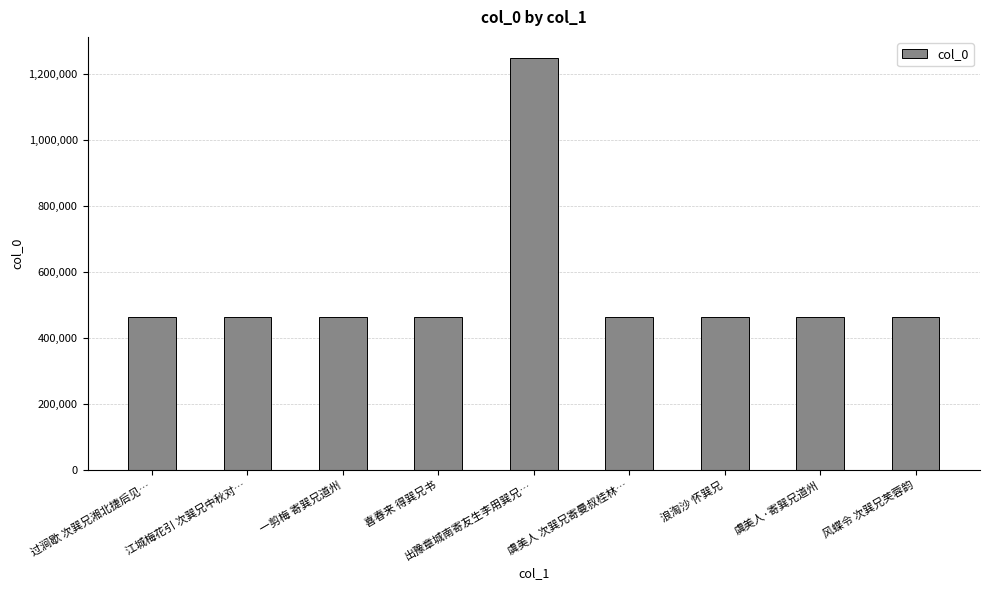

What is the sum of the values at 出豫章城南寄友生李用巽兄… and 风蝶令 次巽兄芙蓉韵?

1715102